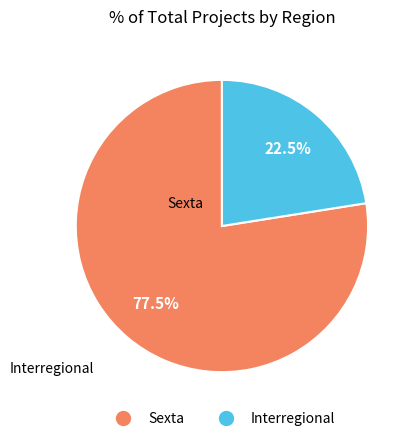

Count the number of slices in the pie.

2